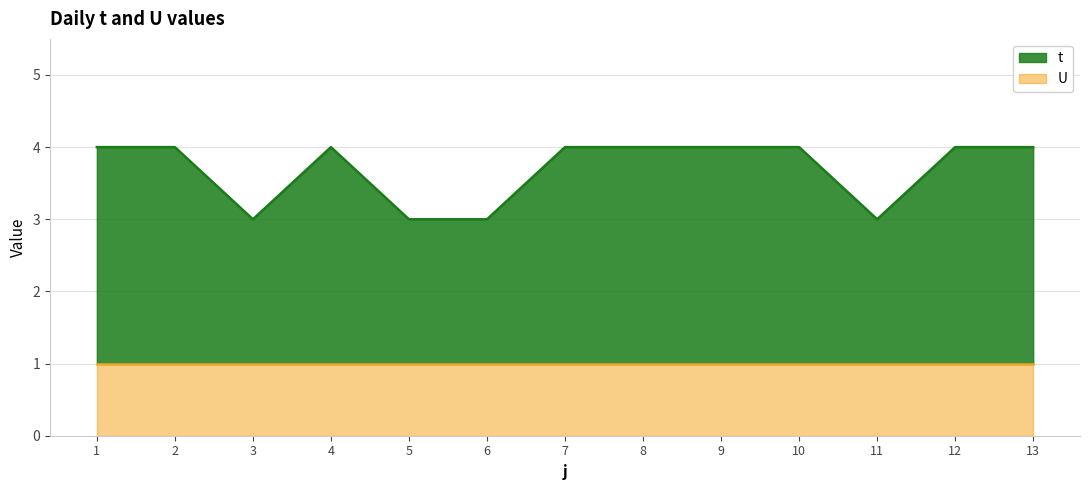

Does the chart display data point markers on the line(s)?

No